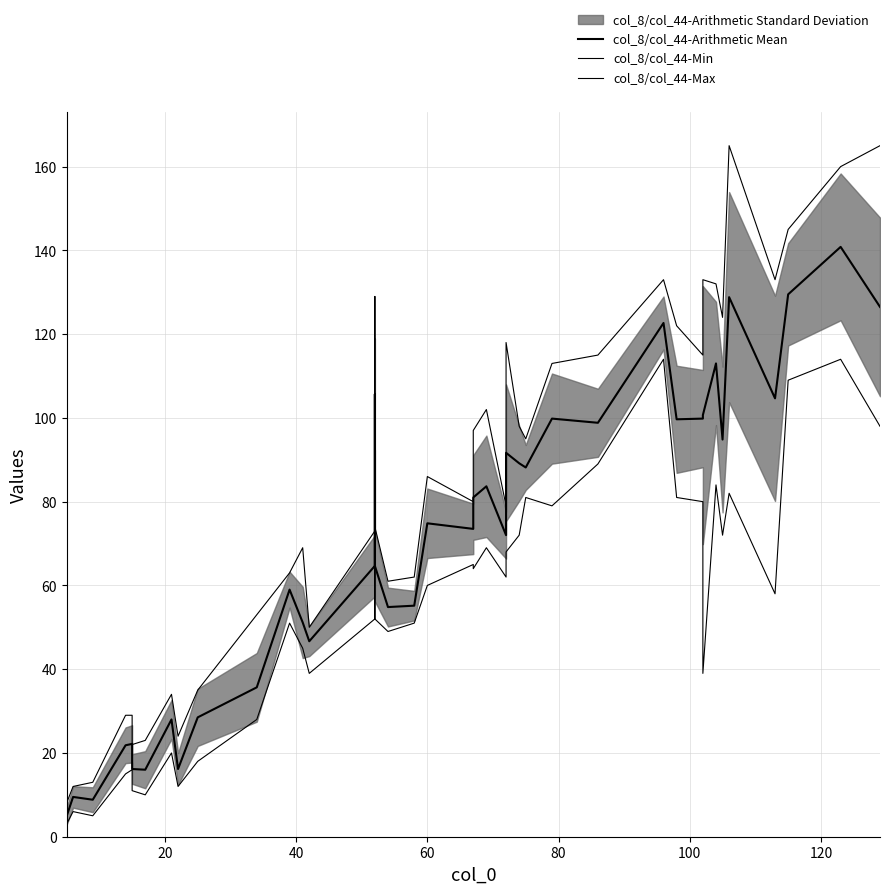

List the series in order of their peak value, highest first.

col_8/col_44-Max, col_8/col_44-Arithmetic Mean, col_8/col_44-Min